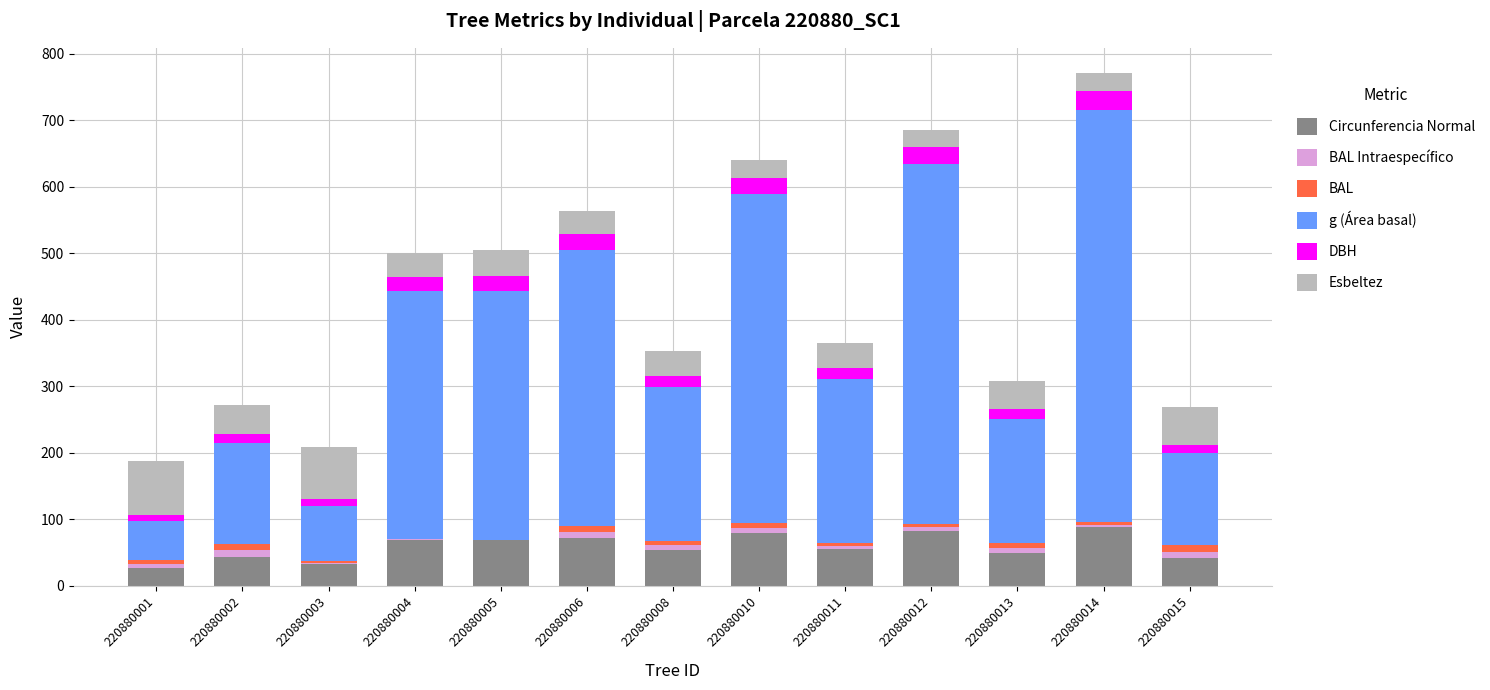

What is the total value across all series at 220880008?

353.1